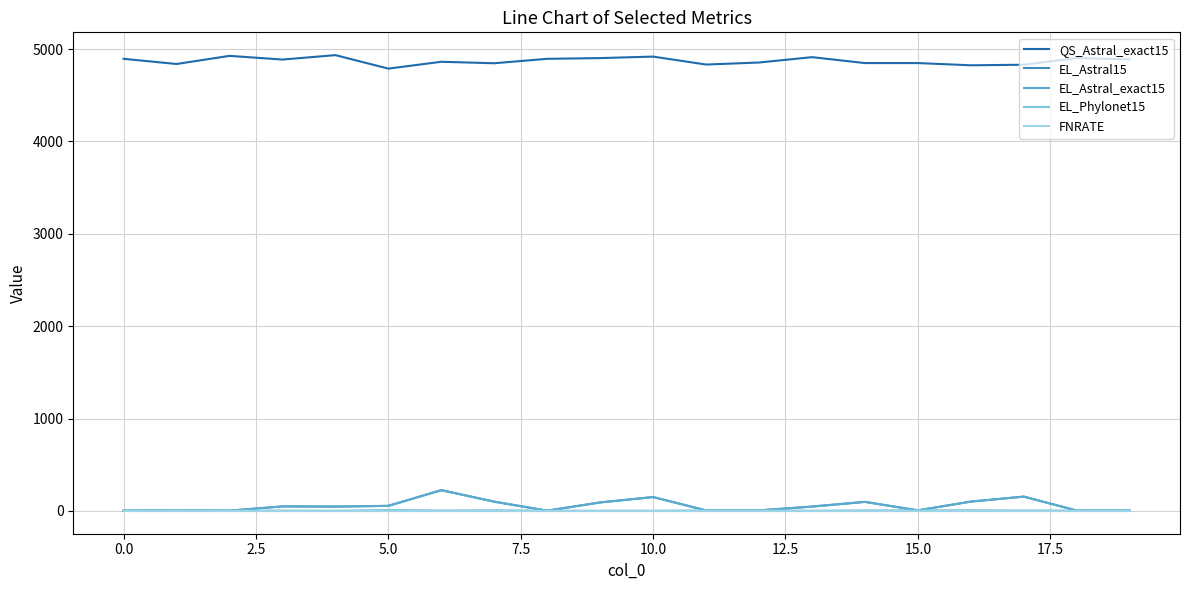

In EL_Astral_exact15, how many points are lower than both neighbors (excluding endpoints)?

5